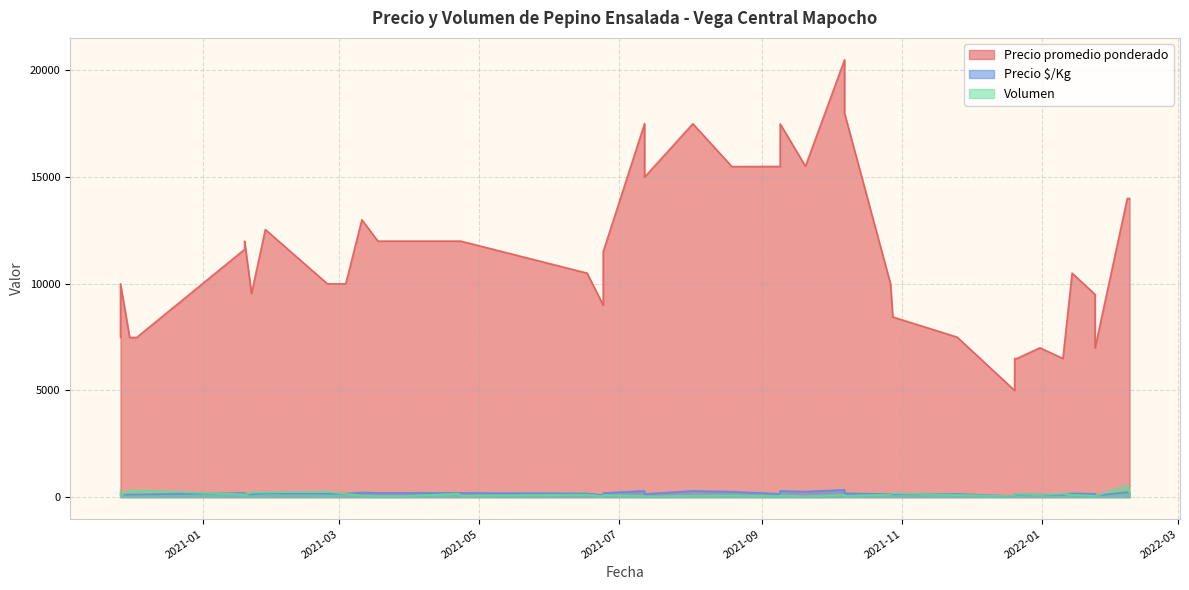

What is the difference between the second highest and minimum values in the Precio promedio ponderado series?

13000